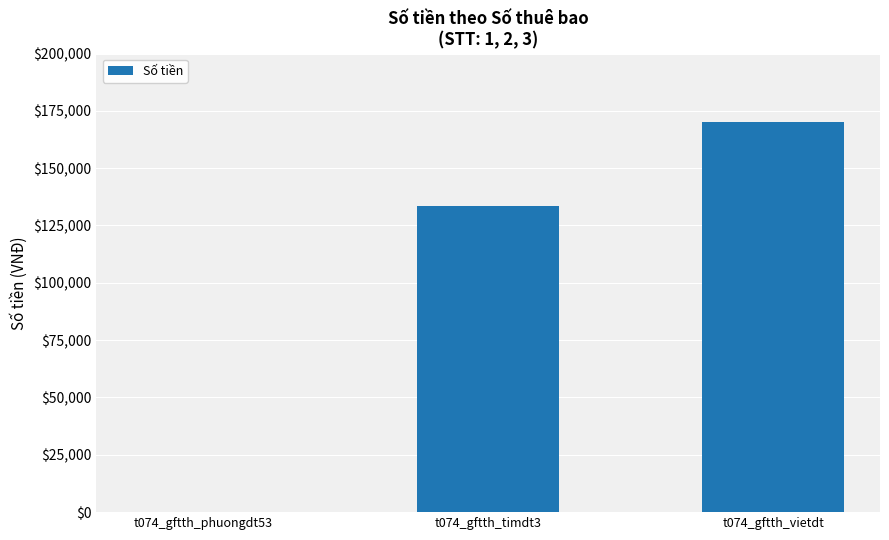

What is the greatest value displayed?

170000